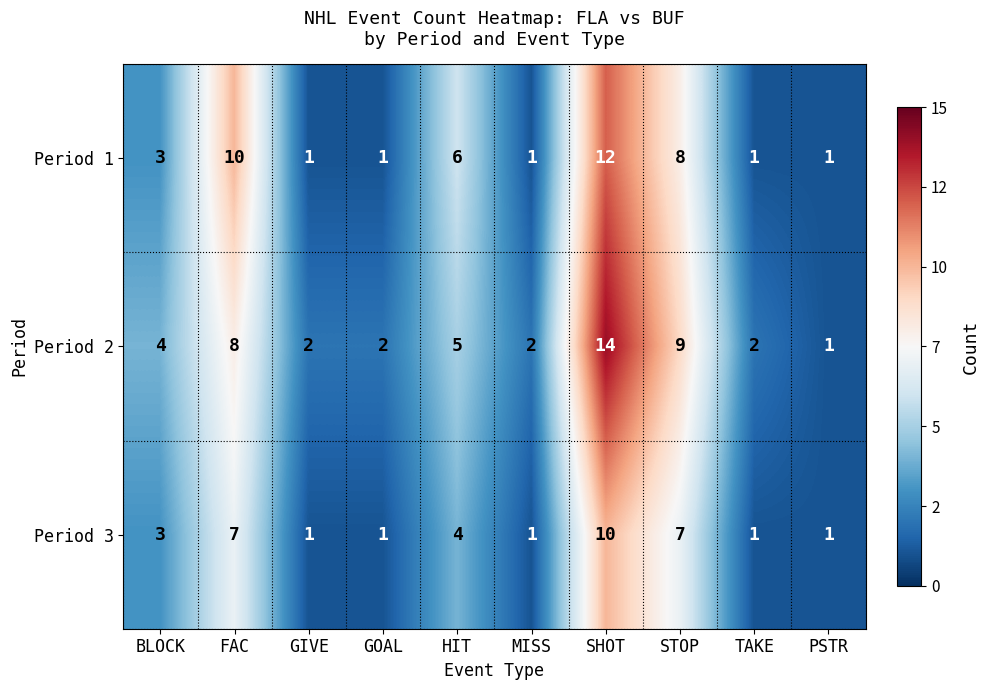

What is the total value across all series at PSTR?

3